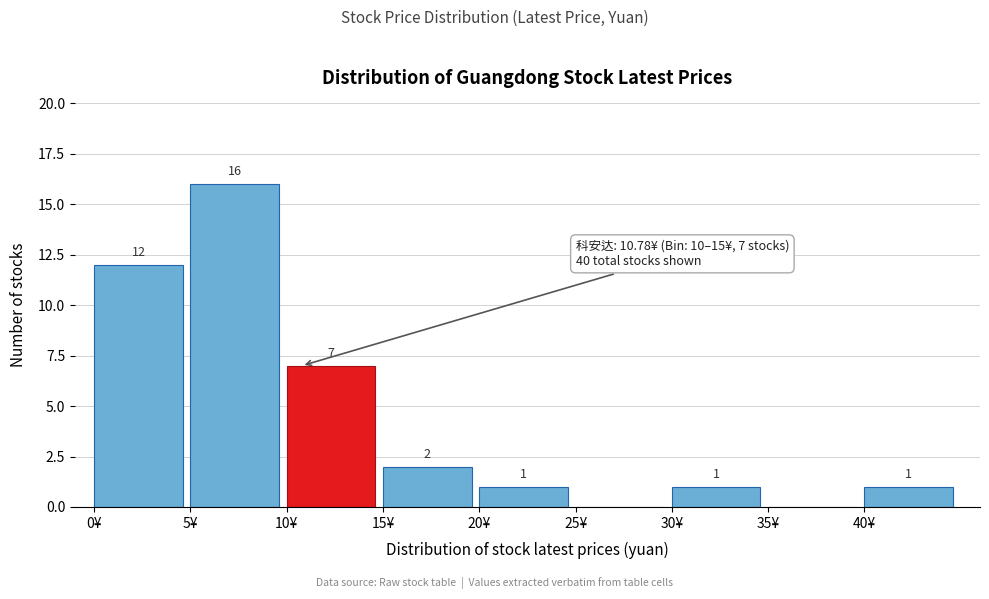

Which range on the x-axis has the tallest bar?

5 to 10